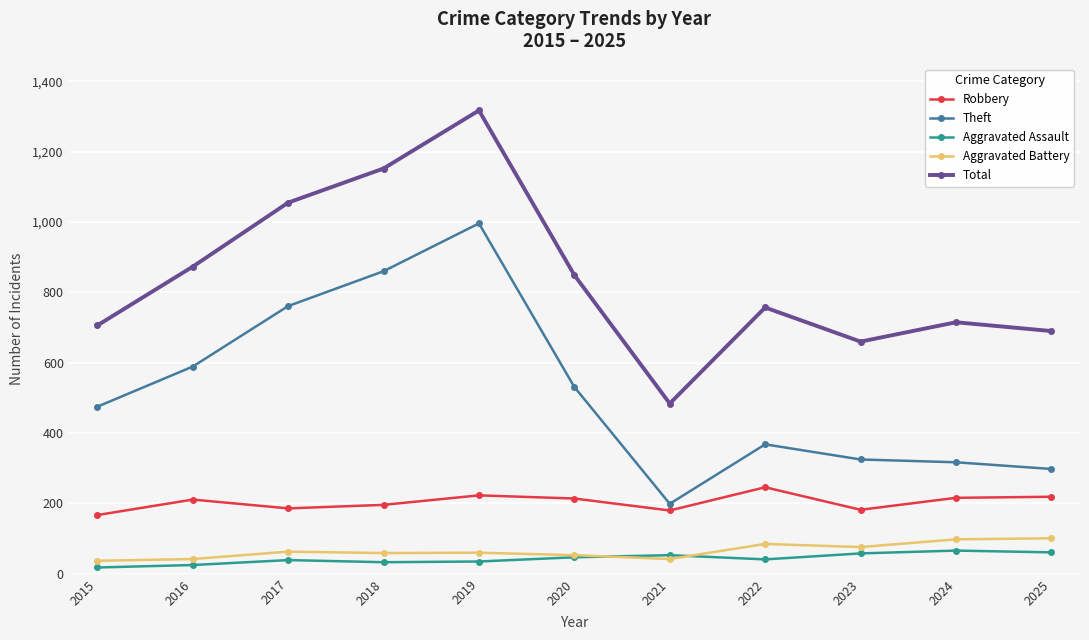

Is the value of Theft at 2022 greater than the value of Aggravated Battery at 2016?

Yes